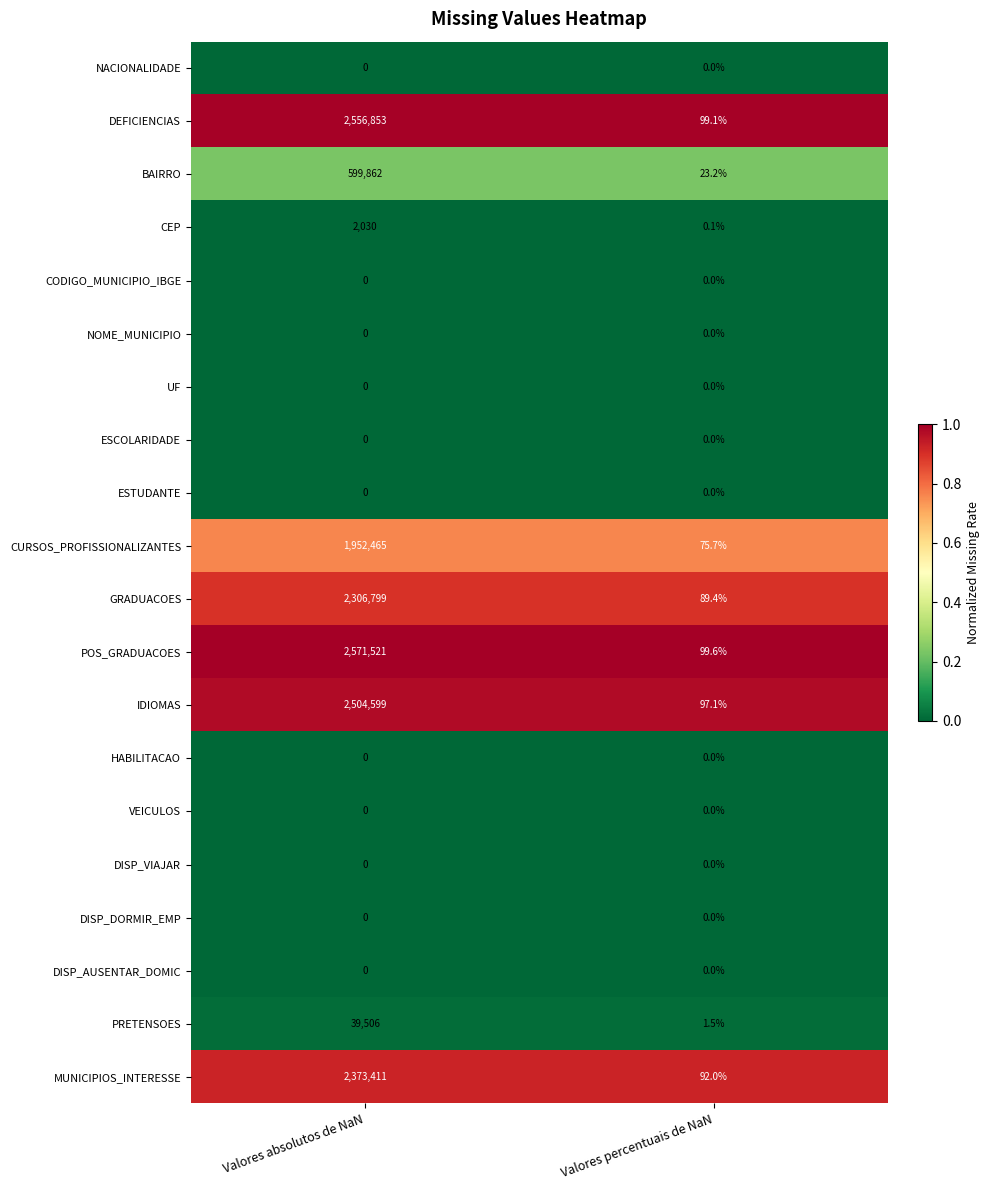

What is the difference between the highest and lowest values at Valores absolutos de NaN?

2571521.0